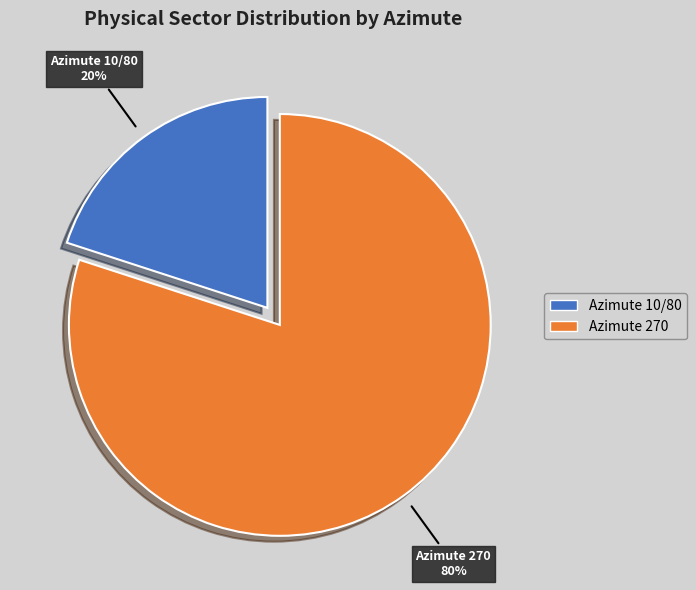

Which has a higher value, Azimute 10/80 or Azimute 270?

Azimute 270